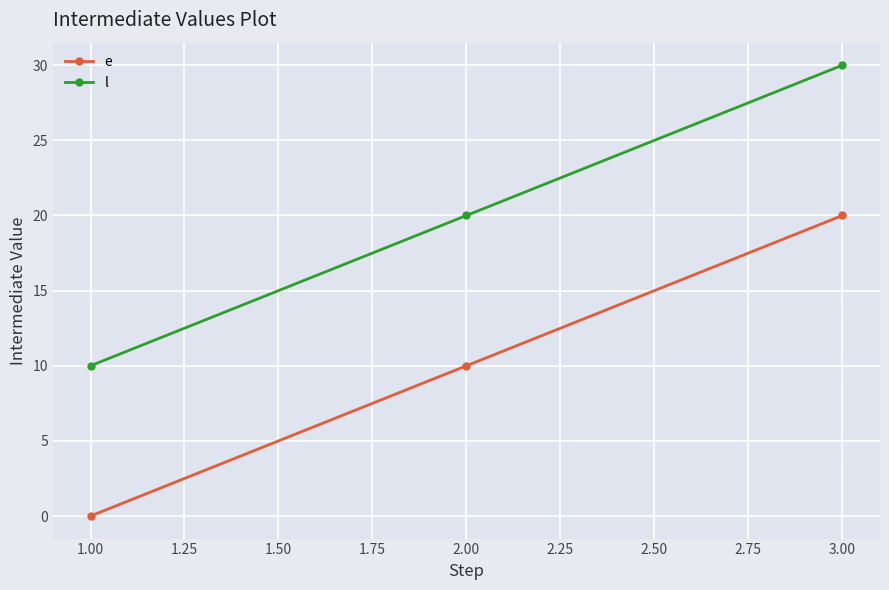

What position from the right is 2.00?

2